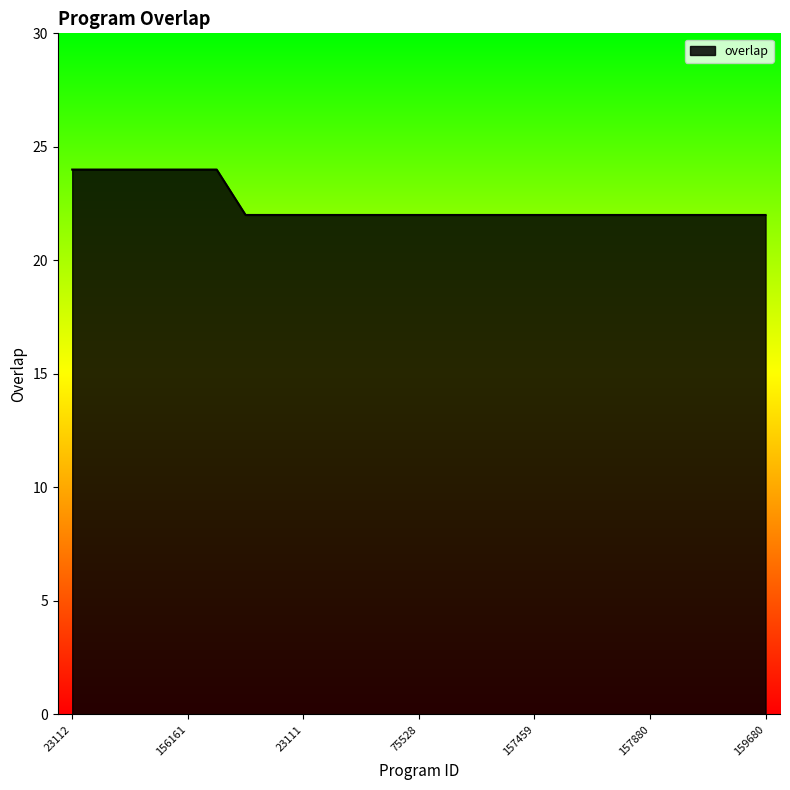

What is the greatest value displayed?

24